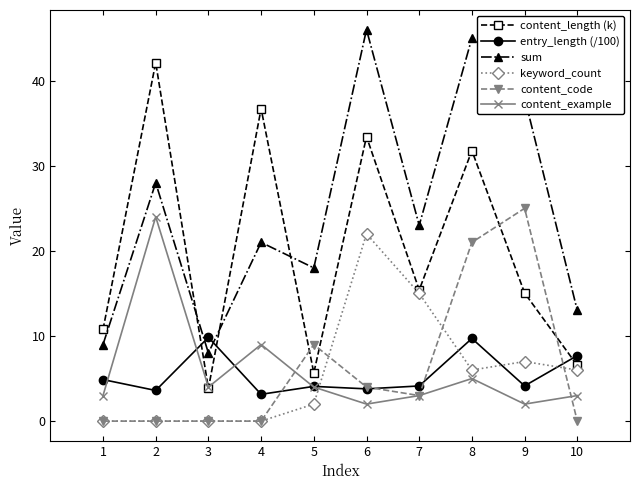

At which category is the sum across all series the highest?

8